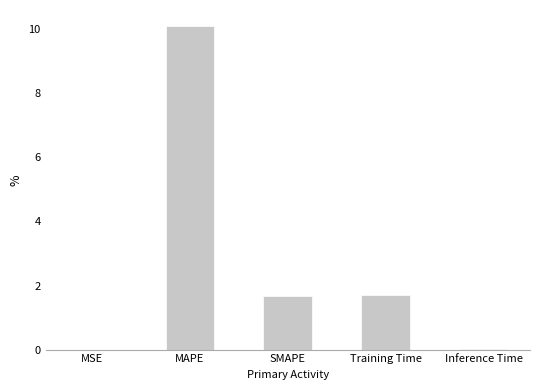

Count the number of categories in the chart.

5